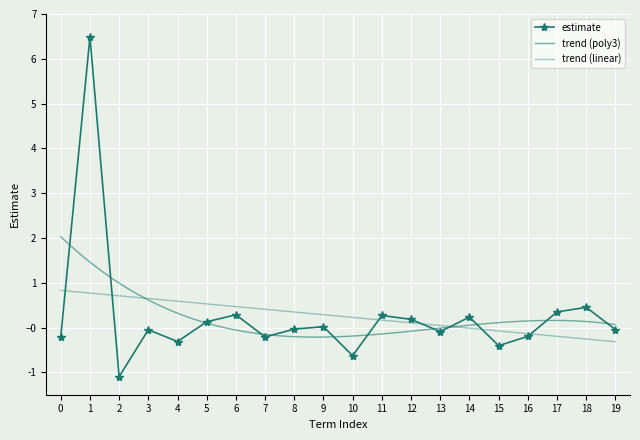

What is the smallest value displayed?

-1.1